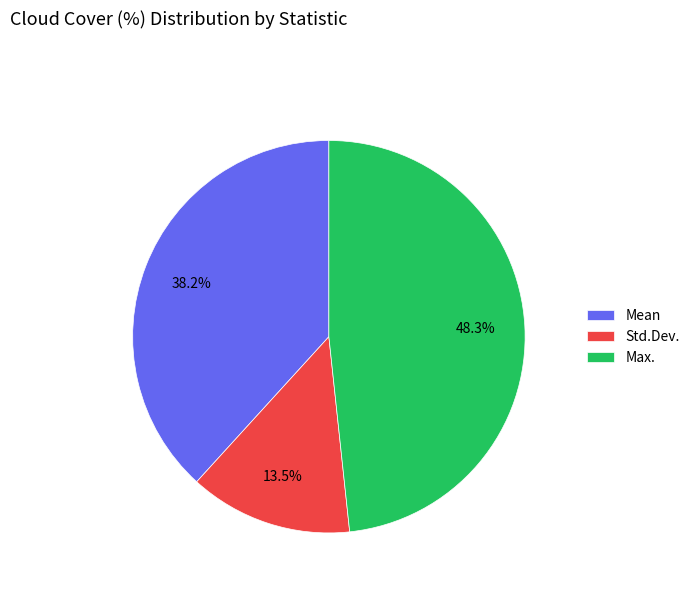

Approximately how many times larger is the value at Max. compared to Std.Dev.?

3.6